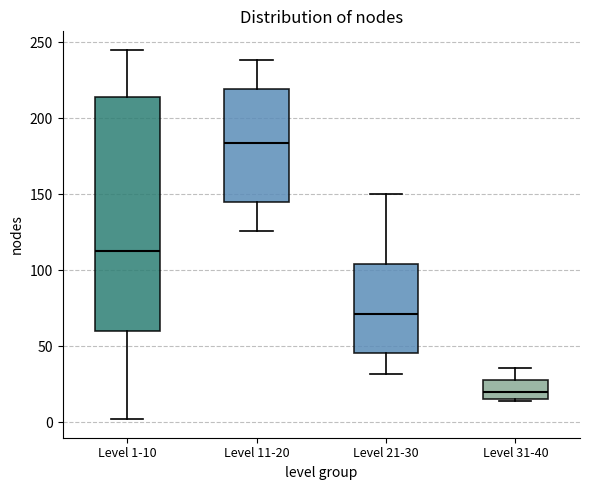

Comparing the boxes themselves (not the whiskers), which one is the tallest?

Level 1-10